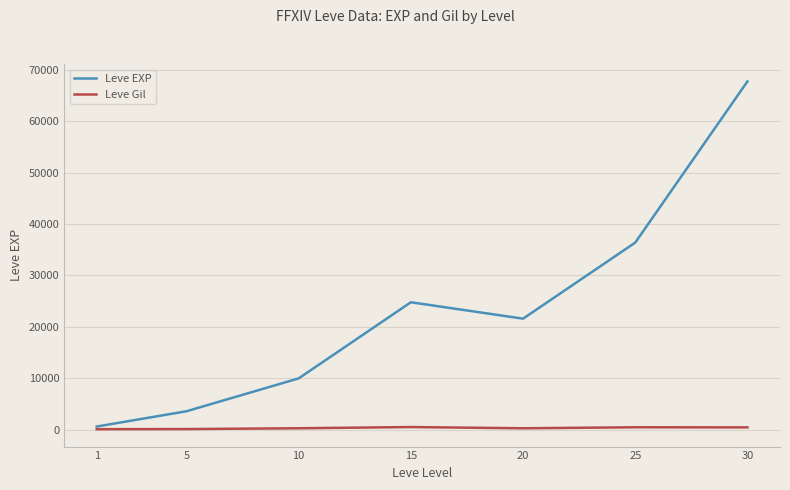

Between 20 and 25, which series saw the biggest shift?

Leve EXP